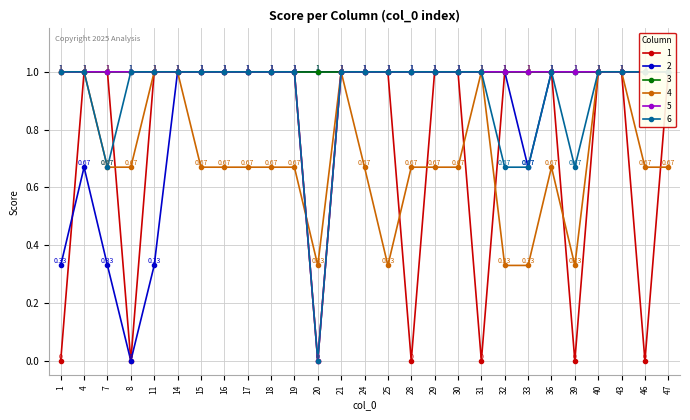

True or false: 4 has more than 2 interior local peaks.

True